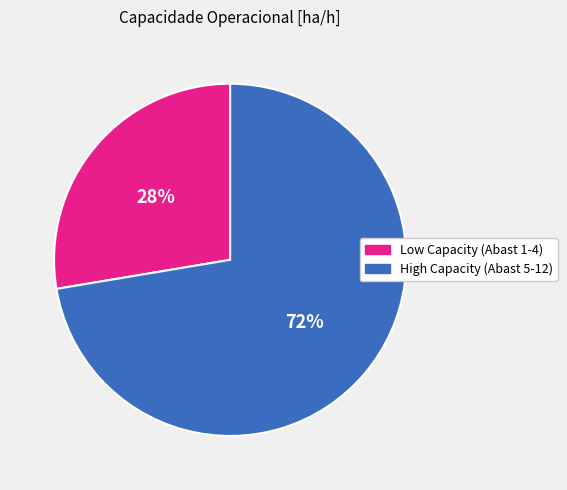

How many slices are in this pie chart?

2